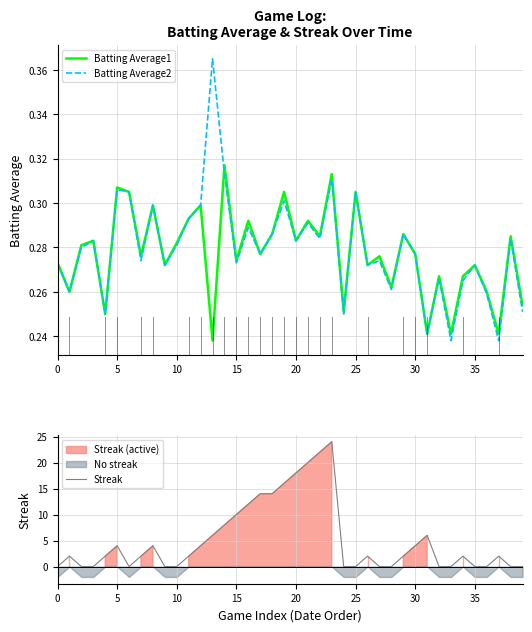

At how many categories does at least one series exceed 19?

3